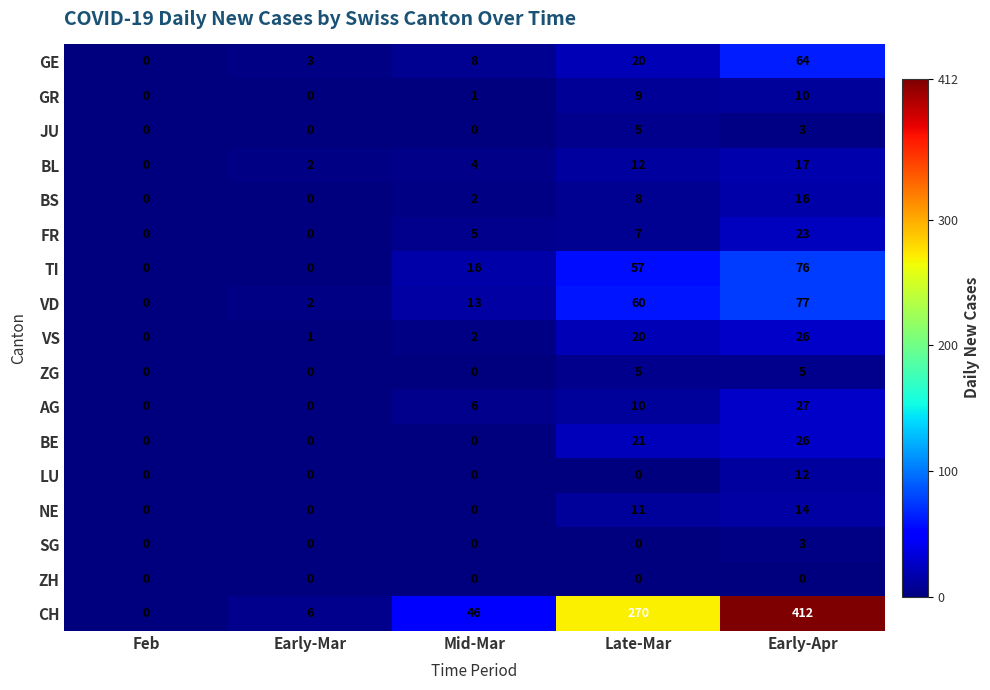

What is the average value of the CH series?

147